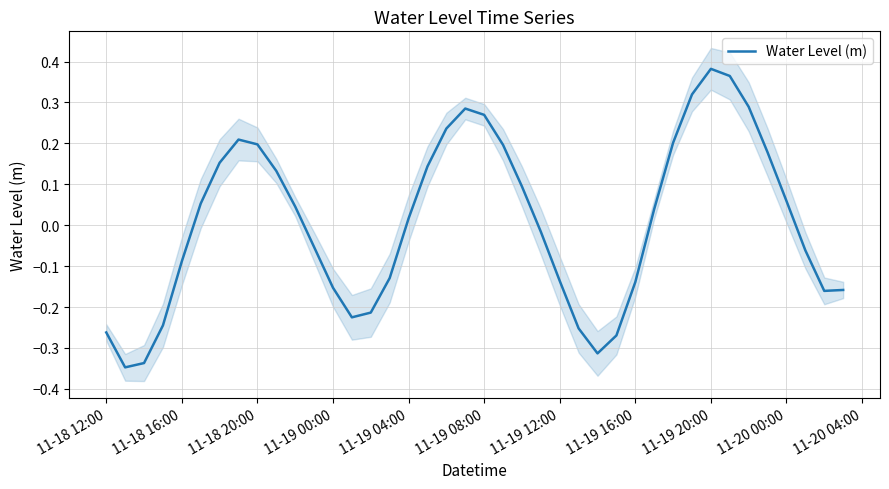

What is the sum of all values?

0.3